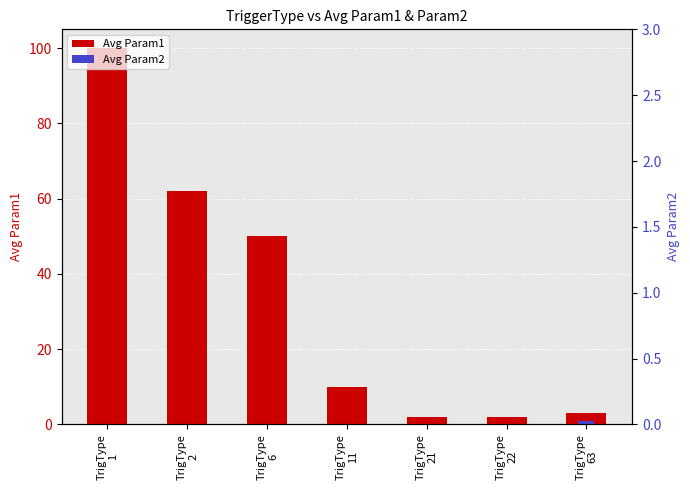

Reading left to right, list all the values displayed in this chart.

Avg Param1: 100	62	50	10	2	2	3
Avg Param2: 0	0	0	0	0	0	1